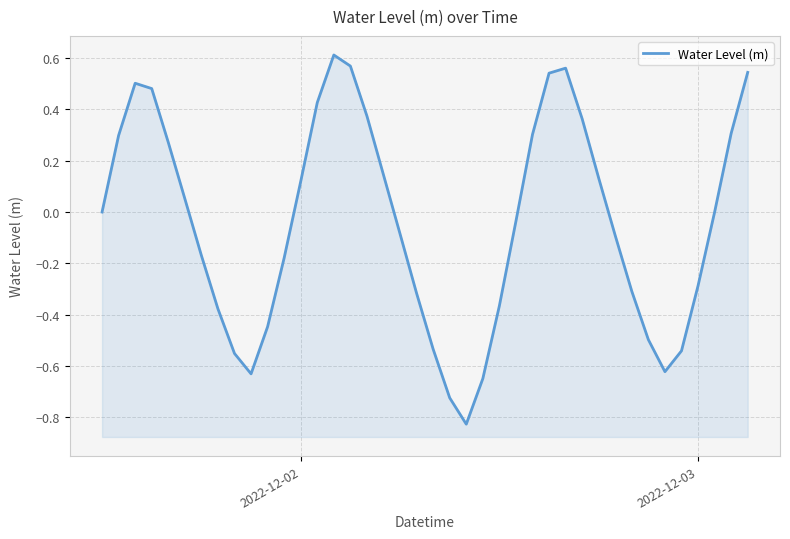

What is the minimum value shown in the chart?

-0.8